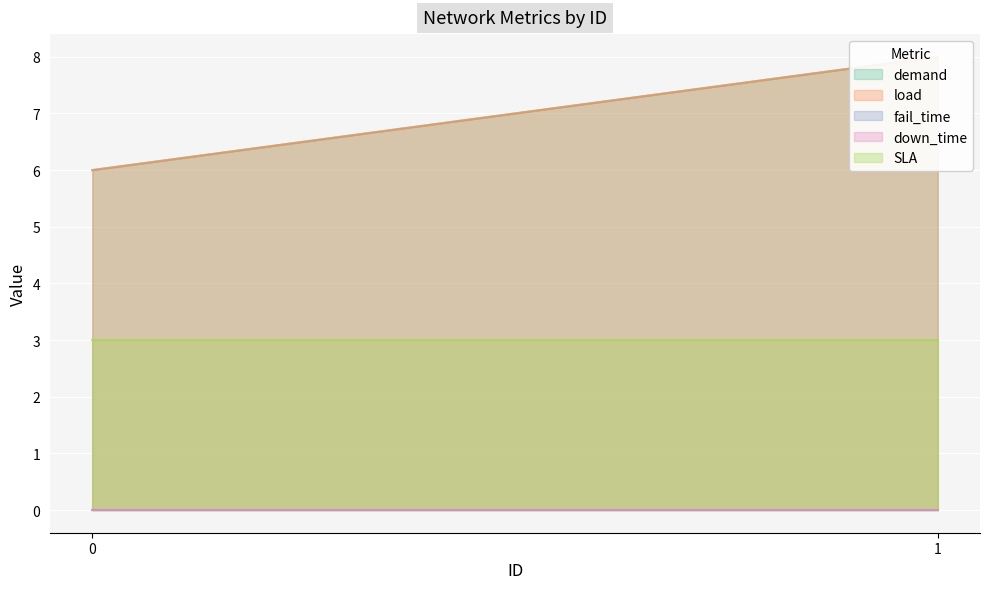

At how many categories does at least one series exceed 7?

1